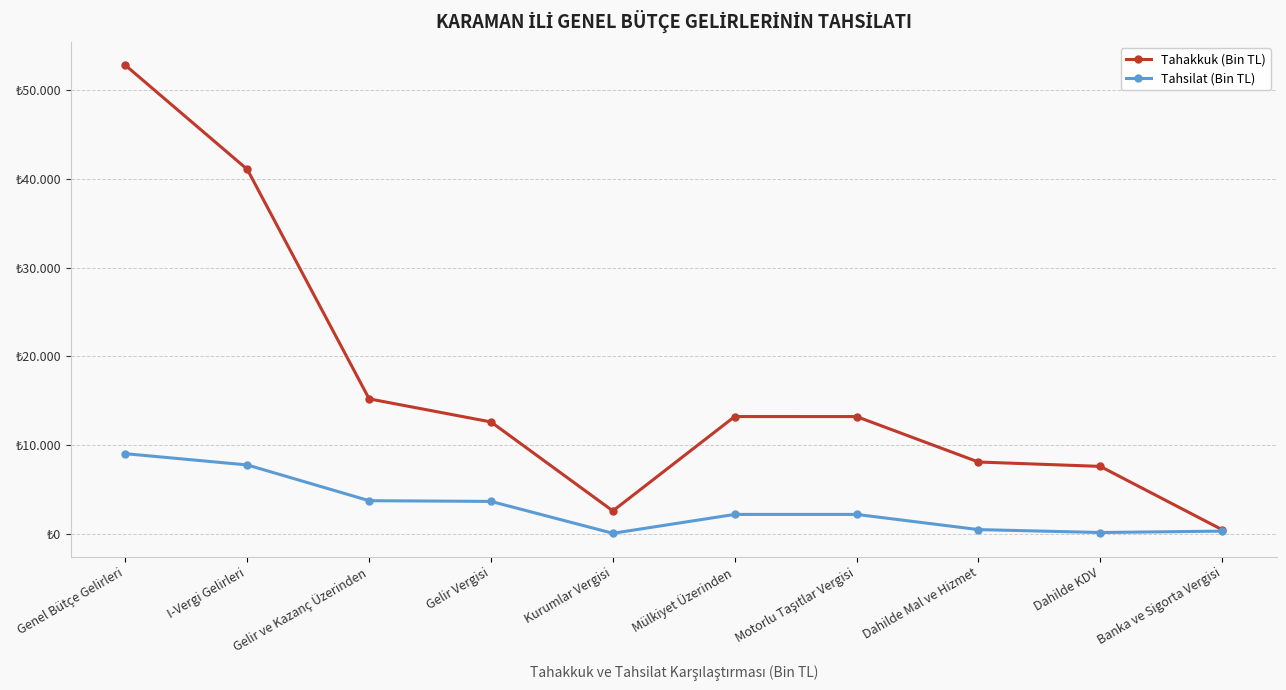

What are all the series names shown in the legend?

Tahakkuk (Bin TL), Tahsilat (Bin TL)